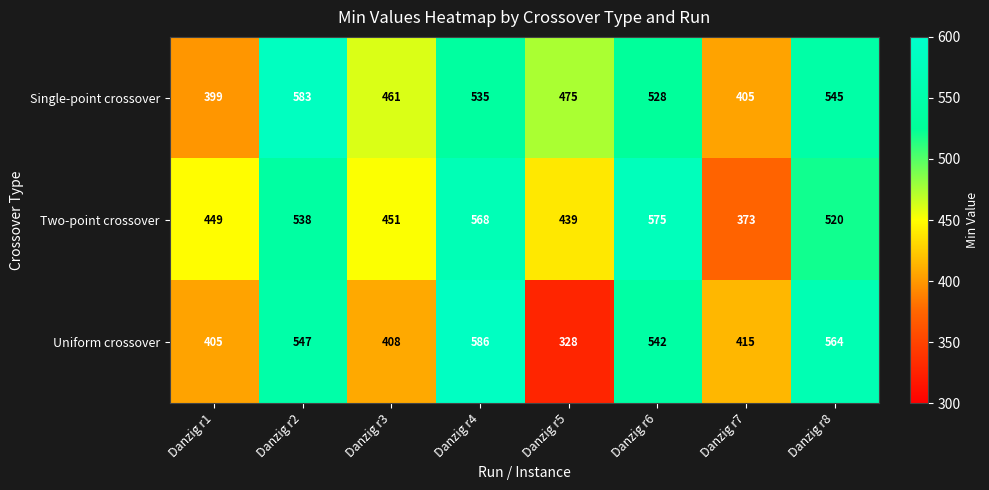

How many categories are shown in the chart?

8